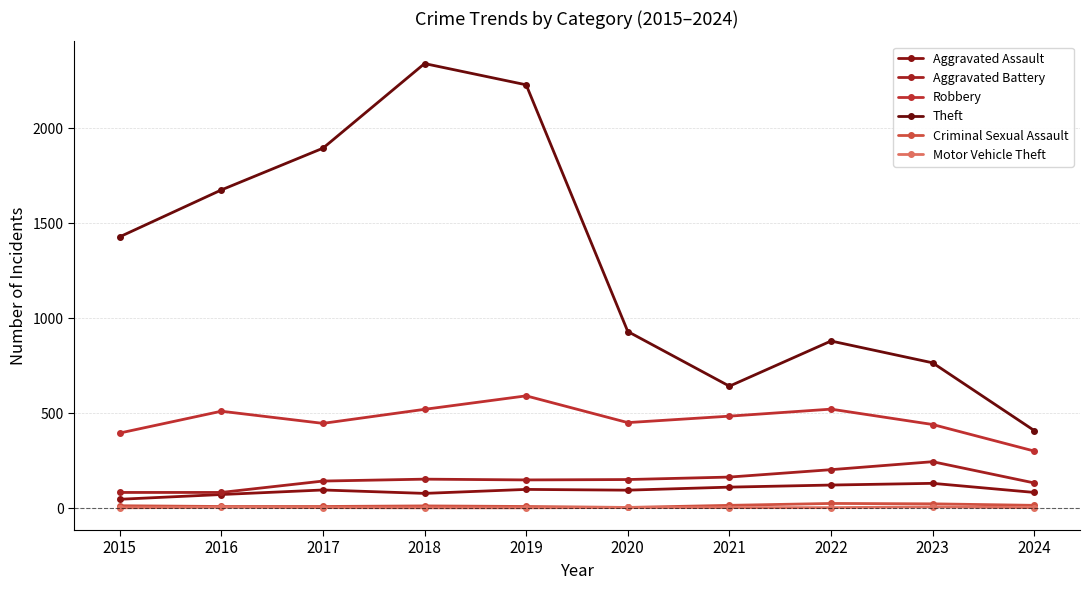

True or false: Criminal Sexual Assault and Aggravated Battery intersect in this chart.

False